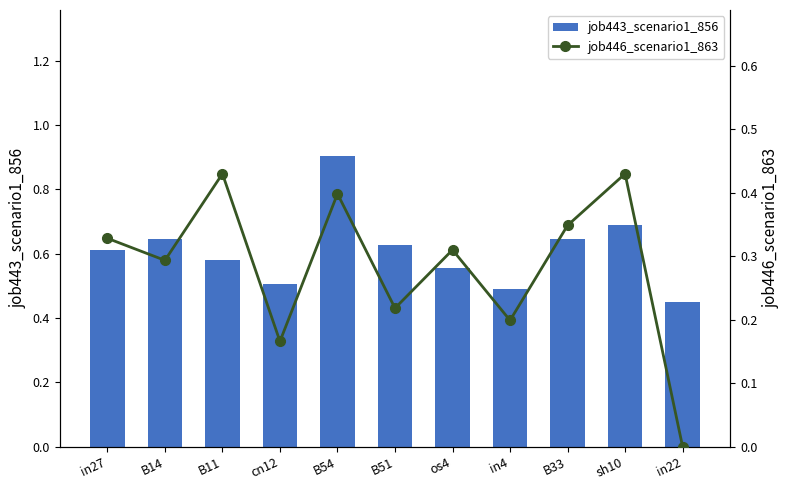

The value of job446_scenario1_863 at B33 is 0.3. True or false?

True